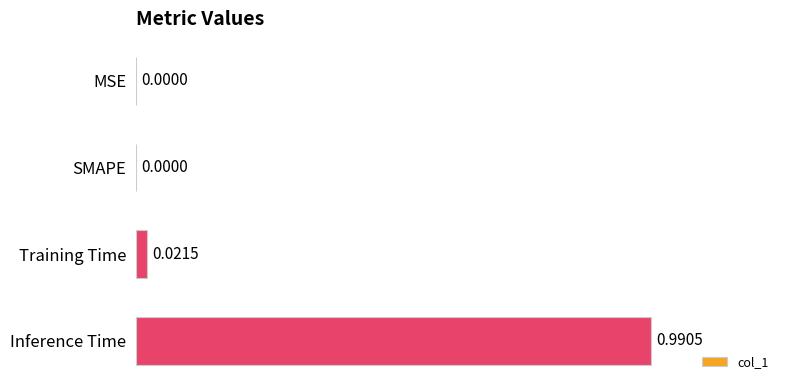

At which category does the chart reach its peak across all series?

Inference Time